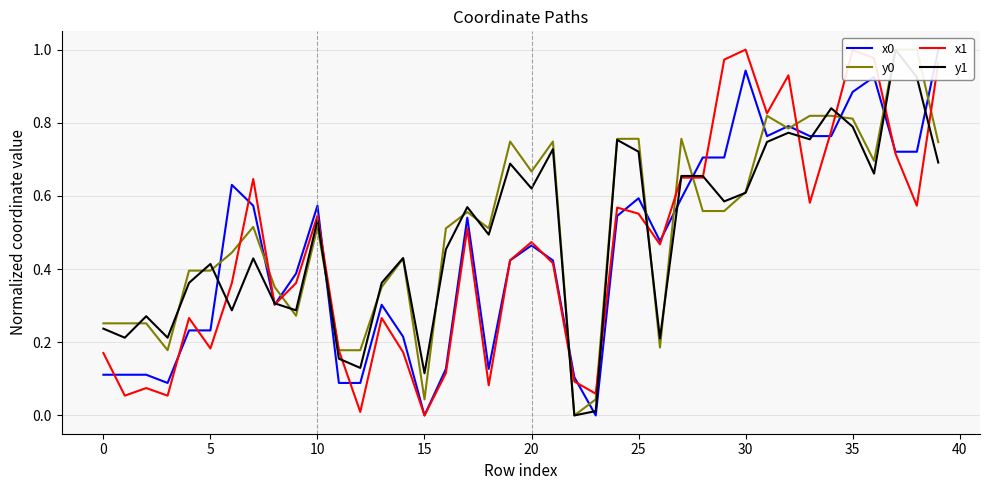

Which series has the largest total across all categories?

y0